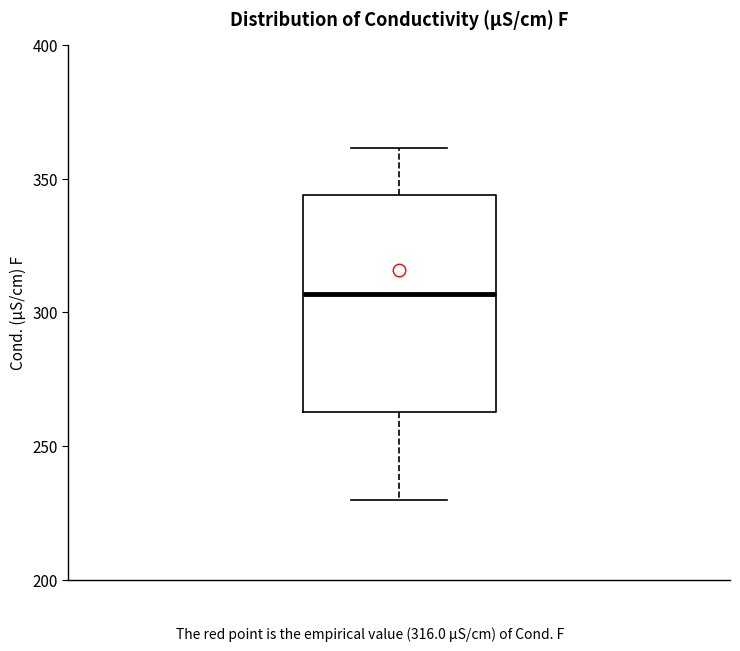

Transcribe this box plot: give where the median line is, the range the box spans, and where the two whiskers end, as read against the y-axis. The values are not printed on the chart, so give them approximately, as read against the axis.

median 305, box 265 to 345, whiskers 230 to 360